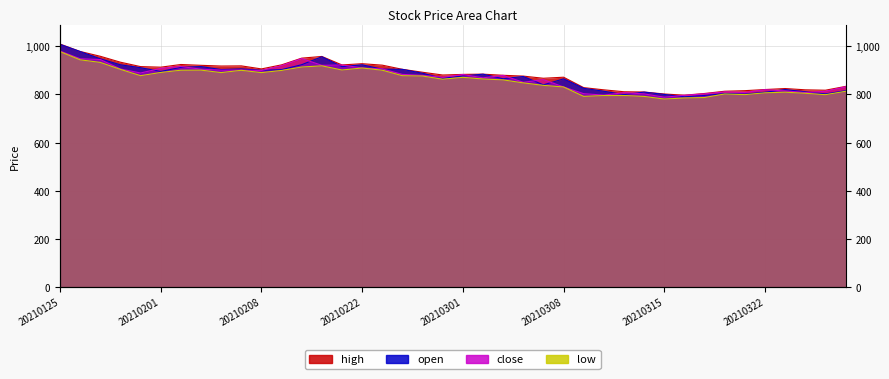

At how many categories does at least one series exceed 793?

40